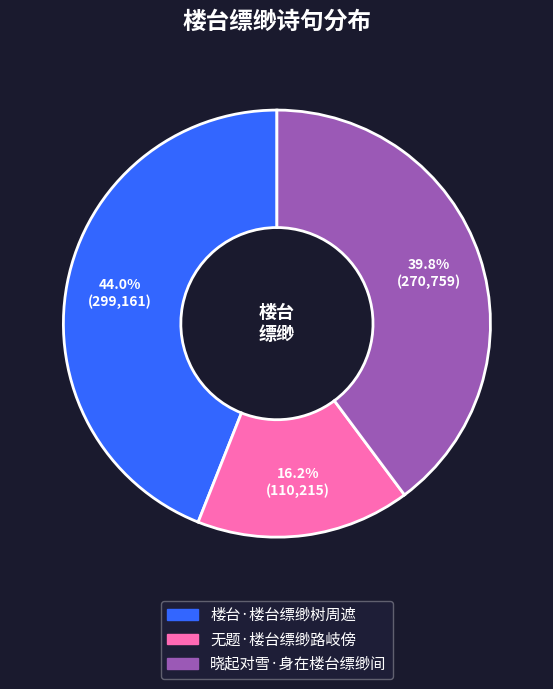

What percentage is the 晓起对雪·身在楼台缥缈间 slice, to the nearest percent?

40%